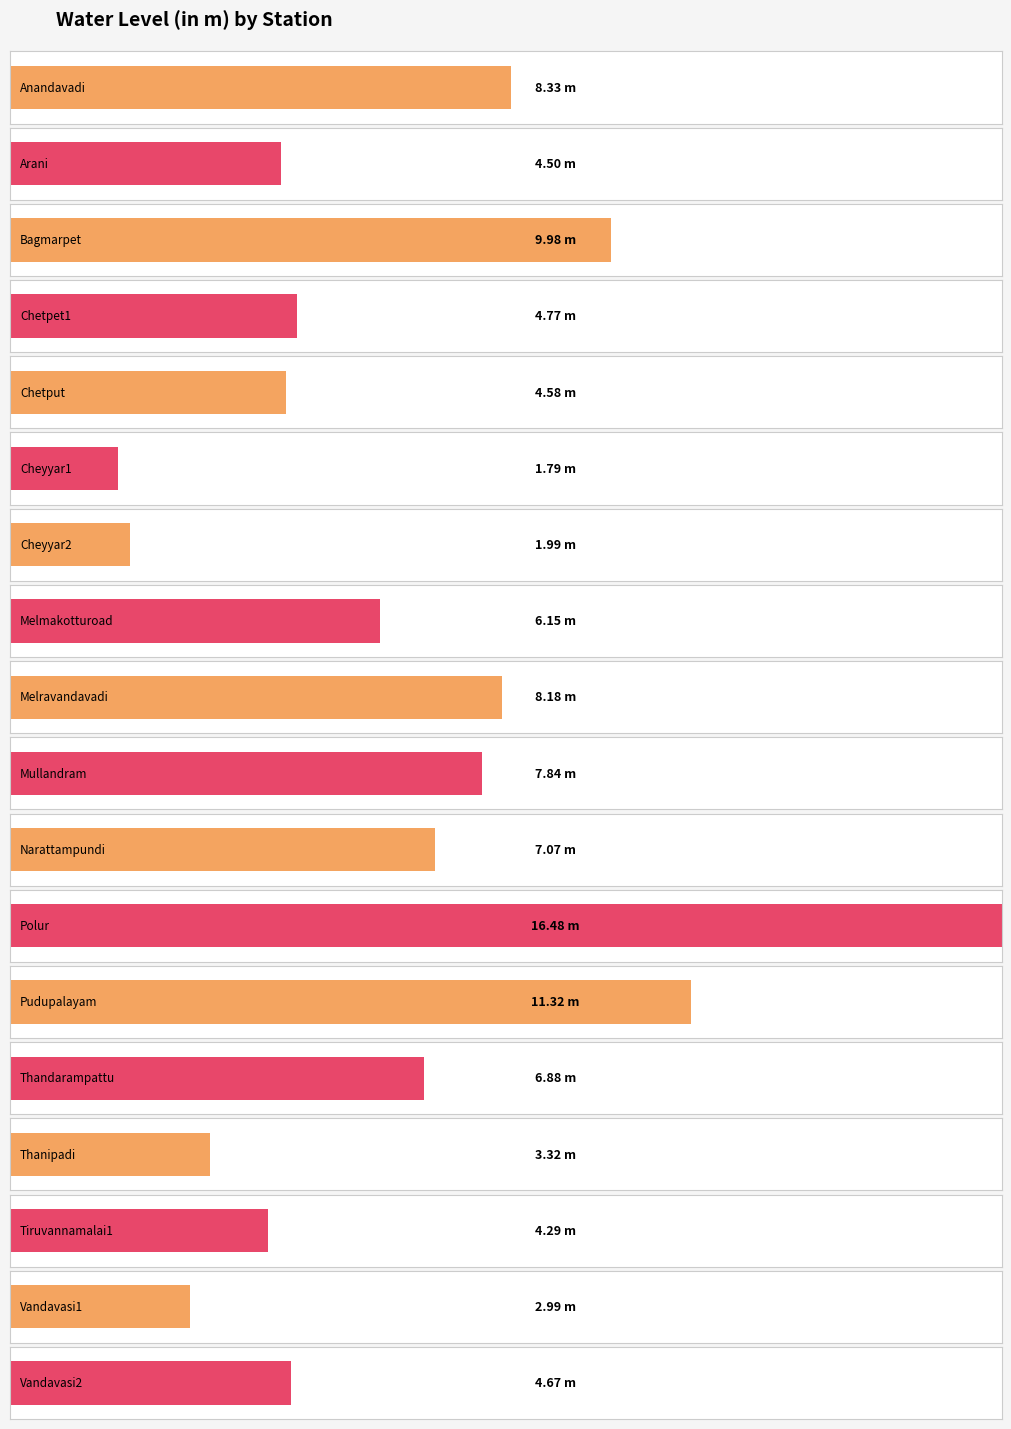

Reading right to left, transcribe all the data shown in this chart.

Vandavasi2=4.7	Vandavasi1=3.0	Tiruvannamalai1=4.3	Thanipadi=3.3	Thandarampattu=6.9	Pudupalayam=11.3	Polur=16.5	Narattampundi=7.1	Mullandram=7.8	Melravandavadi=8.2	Melmakotturoad=6.2	Cheyyar2=2.0	Cheyyar1=1.8	Chetput=4.6	Chetpet1=4.8	Bagmarpet=10.0	Arani=4.5	Anandavadi=8.3